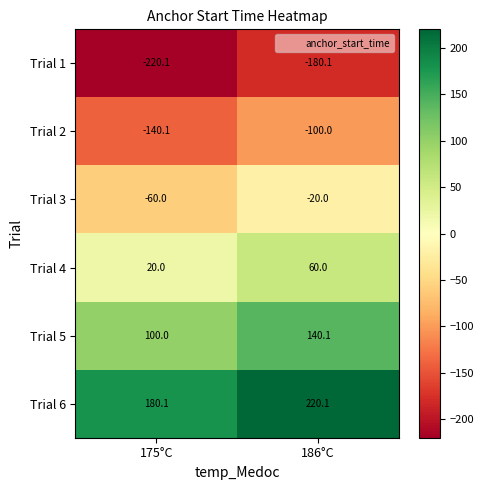

What is the average value of the Trial 2 series?

-120.0